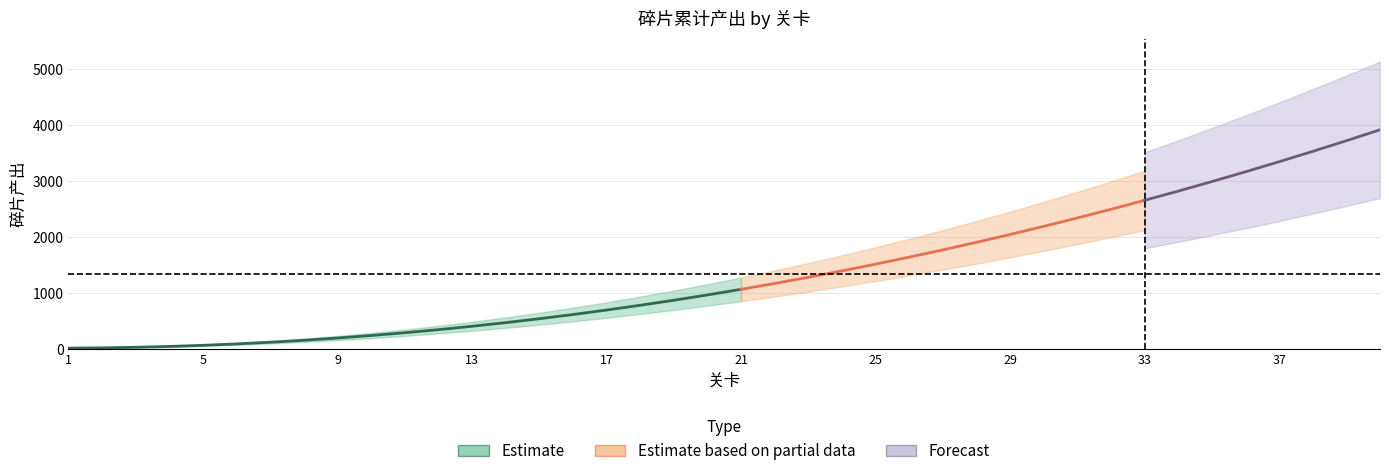

Reading right to left, what are all the values shown in this chart?

碎片产出: 40=3910	39=3715	38=3525	37=3340	36=3160	35=2985	34=2815	33=2650	32=2490	31=2335	30=2185	29=2040	28=1900	27=1765	26=1635	25=1510	24=1390	23=1275	22=1165	21=1060	20=960	19=865	18=775	17=690	16=610	15=535	14=465	13=400	12=340	11=285	10=235	9=190	8=150	7=115	6=85	5=60	4=40	3=25	2=15	1=10
lower_estimate: 40=3128	39=2972	38=2820	37=2672	36=2528	35=2388	34=2252	33=2120	32=1992	31=1868	30=1748	29=1632	28=1520	27=1412	26=1308	25=1208	24=1112	23=1020	22=932	21=848	20=768	19=692	18=620	17=552	16=488	15=428	14=372	13=320	12=272	11=228	10=188	9=152	8=120	7=92	6=68	5=48	4=32	3=20	2=12	1=8
upper_estimate: 40=4692	39=4458	38=4230	37=4008	36=3792	35=3582	34=3378	33=3180	32=2988	31=2802	30=2622	29=2448	28=2280	27=2118	26=1962	25=1812	24=1668	23=1530	22=1398	21=1272	20=1152	19=1038	18=930	17=828	16=732	15=642	14=558	13=480	12=408	11=342	10=282	9=228	8=180	7=138	6=102	5=72	4=48	3=30	2=18	1=12
lower_forecast: 40=2690	39=2550	38=2413	37=2280	36=2152	35=2028	34=1908	33=1792	32=1680	31=1572	30=1468	29=1368	28=1272	27=1180	26=1092	25=1008	24=927	23=850	22=777	21=707	20=640	19=577	18=517	17=460	16=407	15=358	14=311	13=267	12=227	11=190	10=157	9=127	8=100	7=77	6=57	5=40	4=27	3=17	2=10	1=7
upper_forecast: 40=5130	39=4882	38=4638	37=4400	36=4168	35=3942	34=3722	33=3508	32=3300	31=3098	30=2902	29=2712	28=2528	27=2350	26=2178	25=2012	24=1853	23=1700	22=1553	21=1413	20=1280	19=1153	18=1033	17=920	16=813	15=712	14=619	13=533	12=453	11=380	10=313	9=253	8=200	7=153	6=113	5=80	4=53	3=33	2=20	1=13